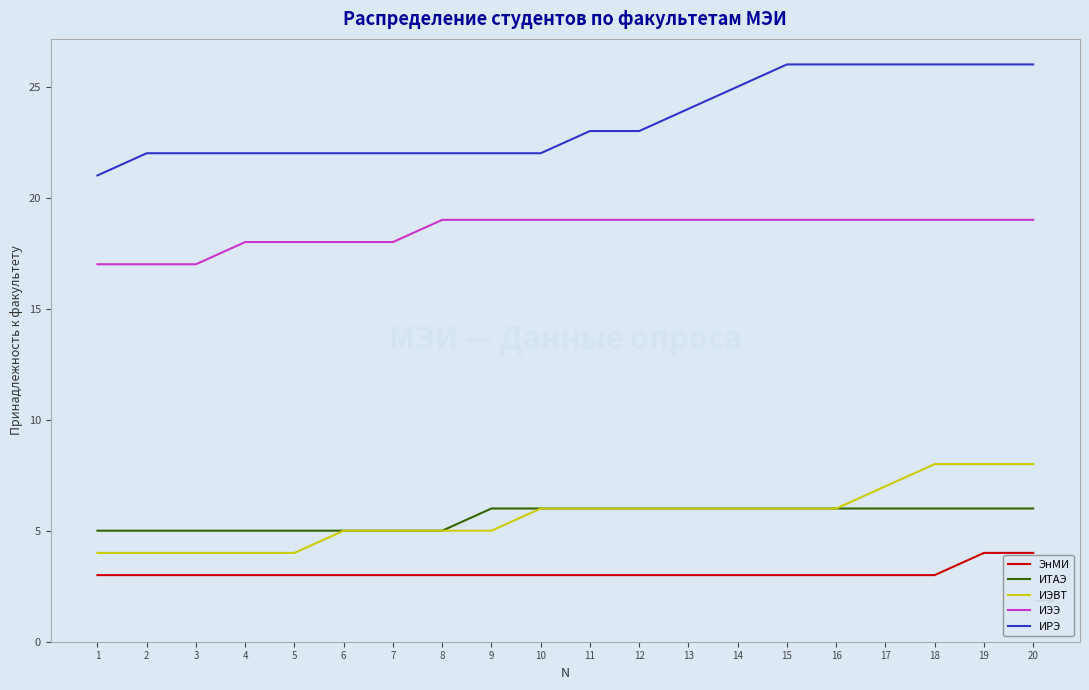

Is the value of ИТАЭ at 5 greater than the value of ИЭЭ at 1?

No